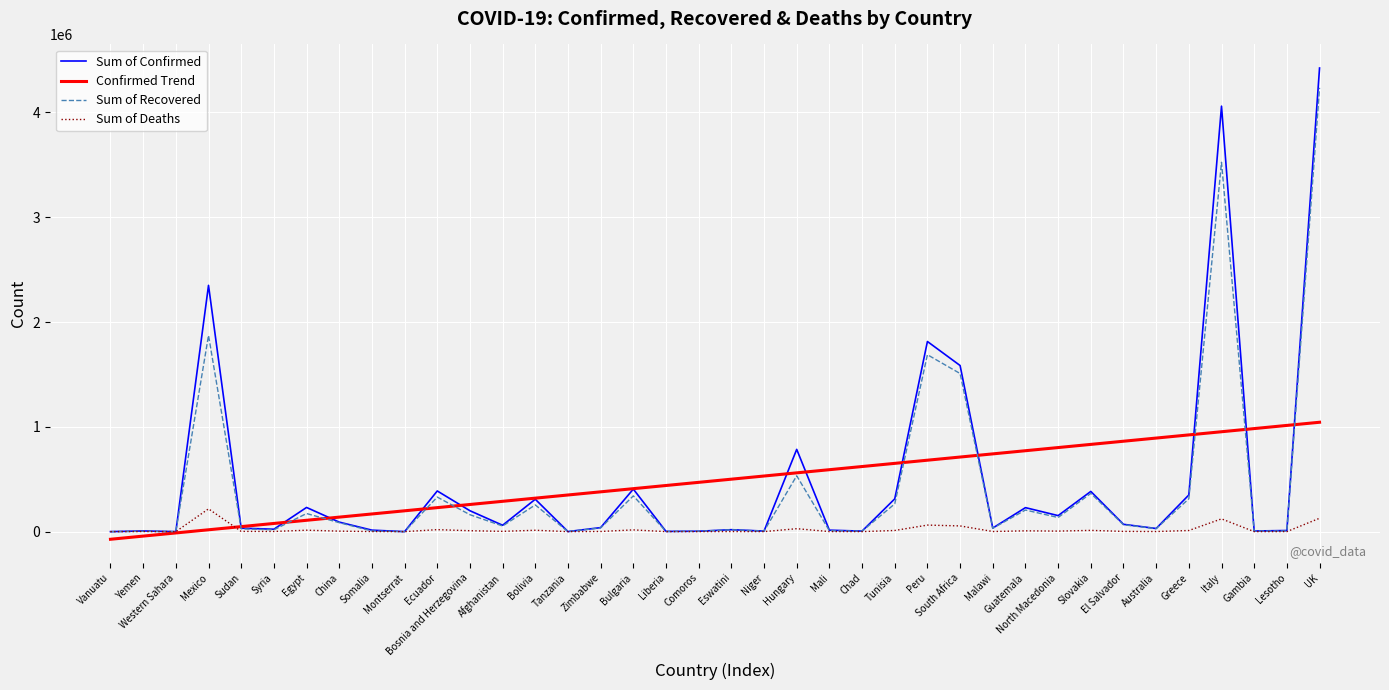

List the series in order of their peak value, lowest first.

Sum of Deaths, Confirmed Trend, Sum of Recovered, Sum of Confirmed